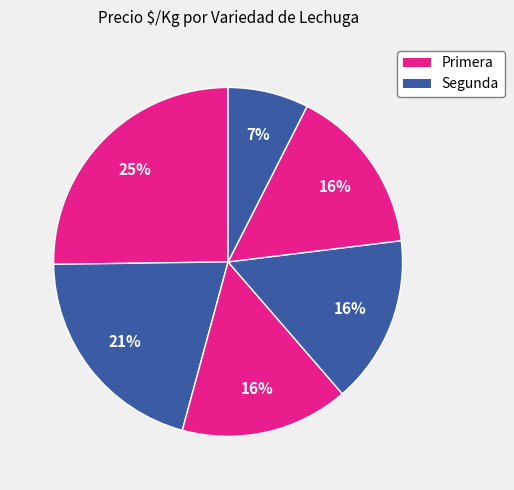

Count the number of slices in the pie.

6